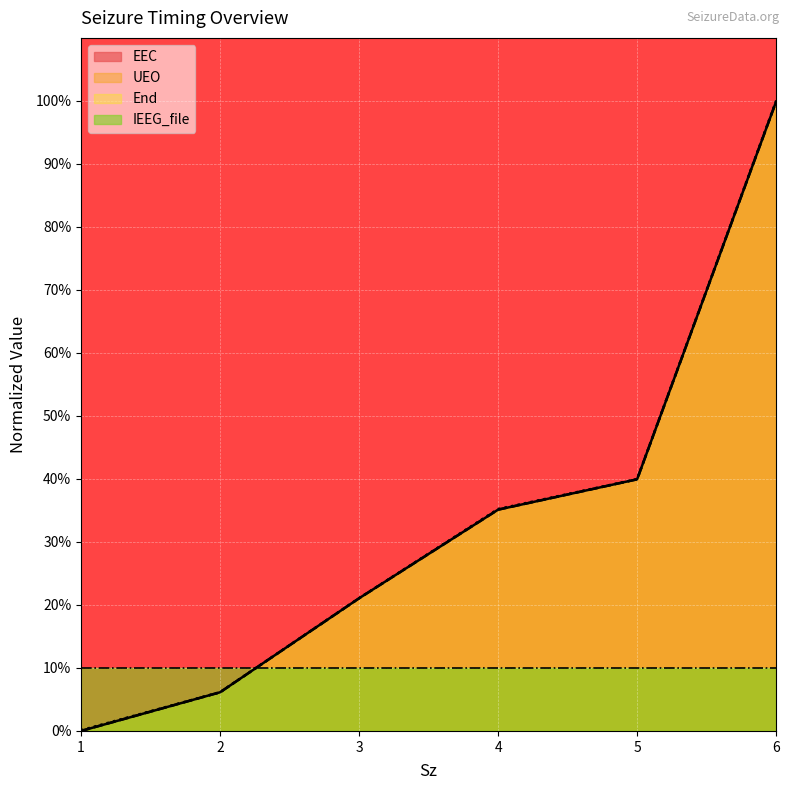

Which series has the widest spread of values?

End